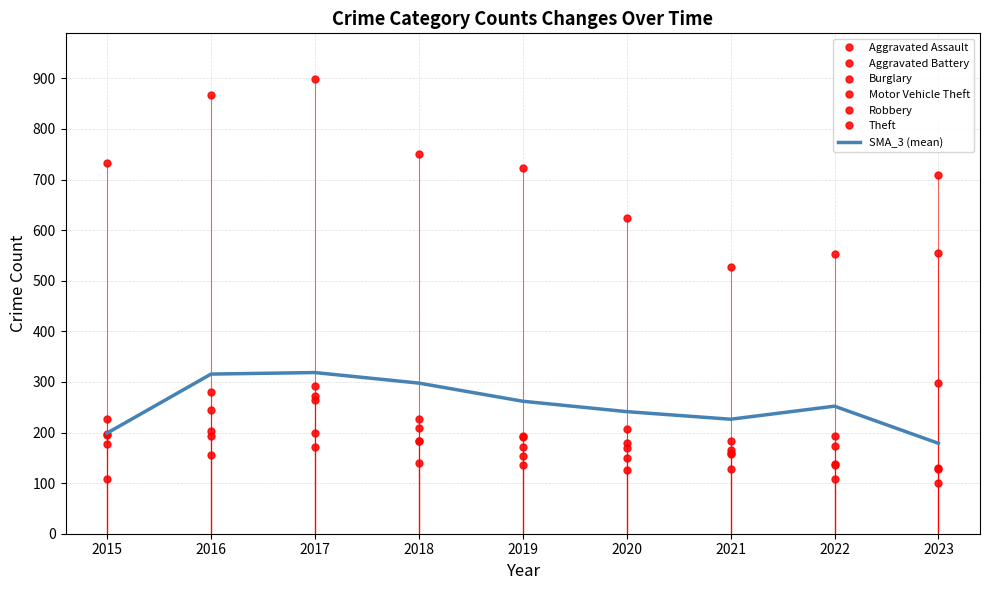

After their last crossing, which series has the higher values: Burglary or Robbery?

Robbery